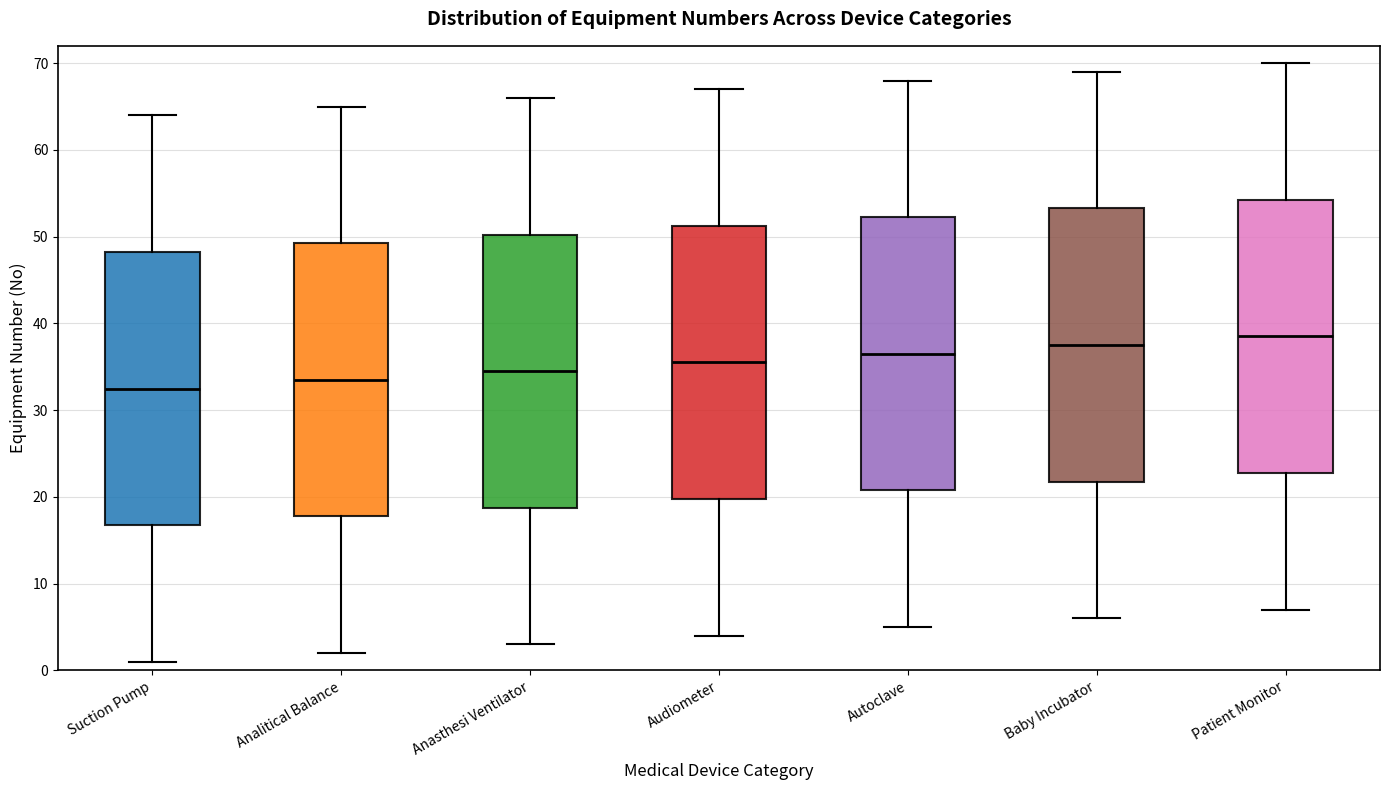

Reading left to right, read every box against the y-axis: the position of its median line, the range the box covers, and the ends of its whiskers. The values are not printed on the chart, so give them approximately, as read against the axis.

Suction Pump: median 33, box 17 to 48, whiskers 1 to 64
Analitical Balance: median 34, box 18 to 49, whiskers 2 to 65
Anasthesi Ventilator: median 35, box 19 to 50, whiskers 3 to 66
Audiometer: median 36, box 20 to 51, whiskers 4 to 67
Autoclave: median 37, box 21 to 52, whiskers 5 to 68
Baby Incubator: median 38, box 22 to 53, whiskers 6 to 69
Patient Monitor: median 39, box 23 to 54, whiskers 7 to 70